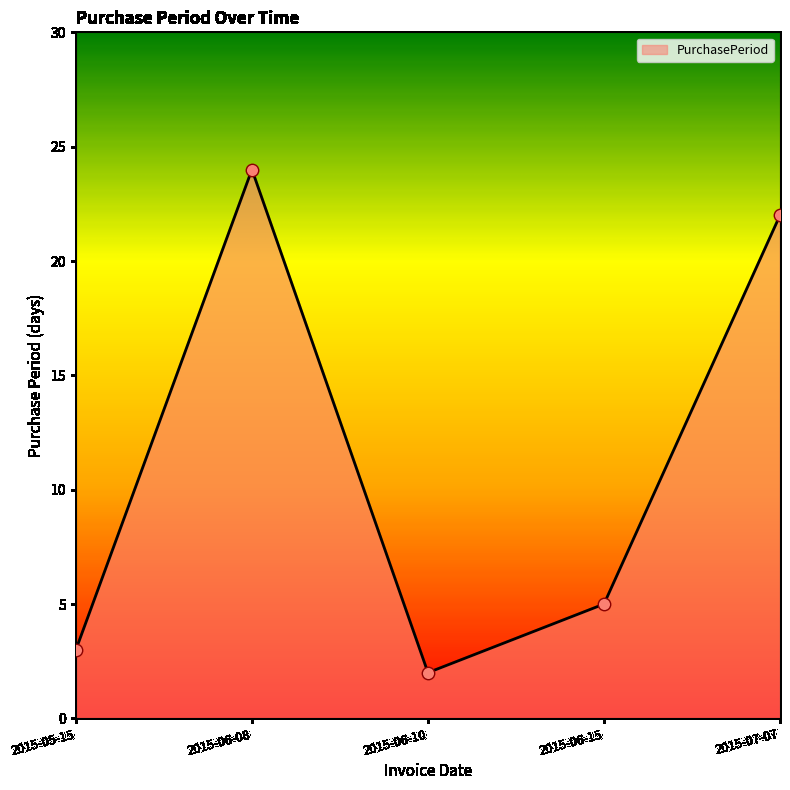

What is the ratio of the value at 2015-06-08 to the value at 2015-05-15?

8.0